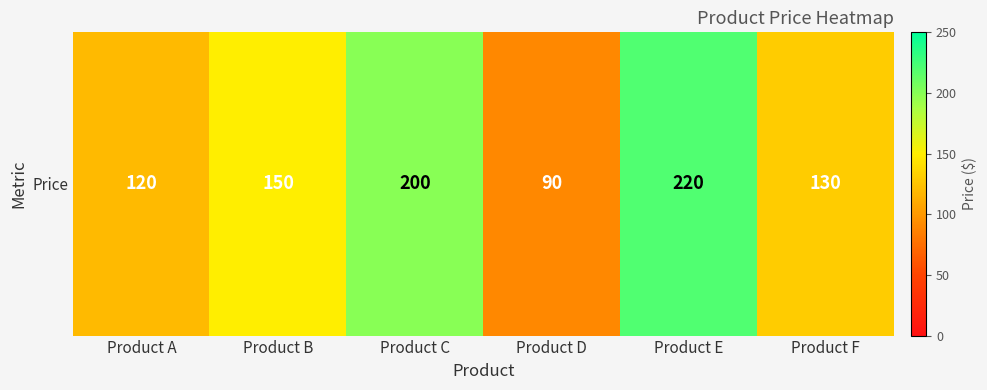

The chart shows a value of 200 at Product C. True or false?

True